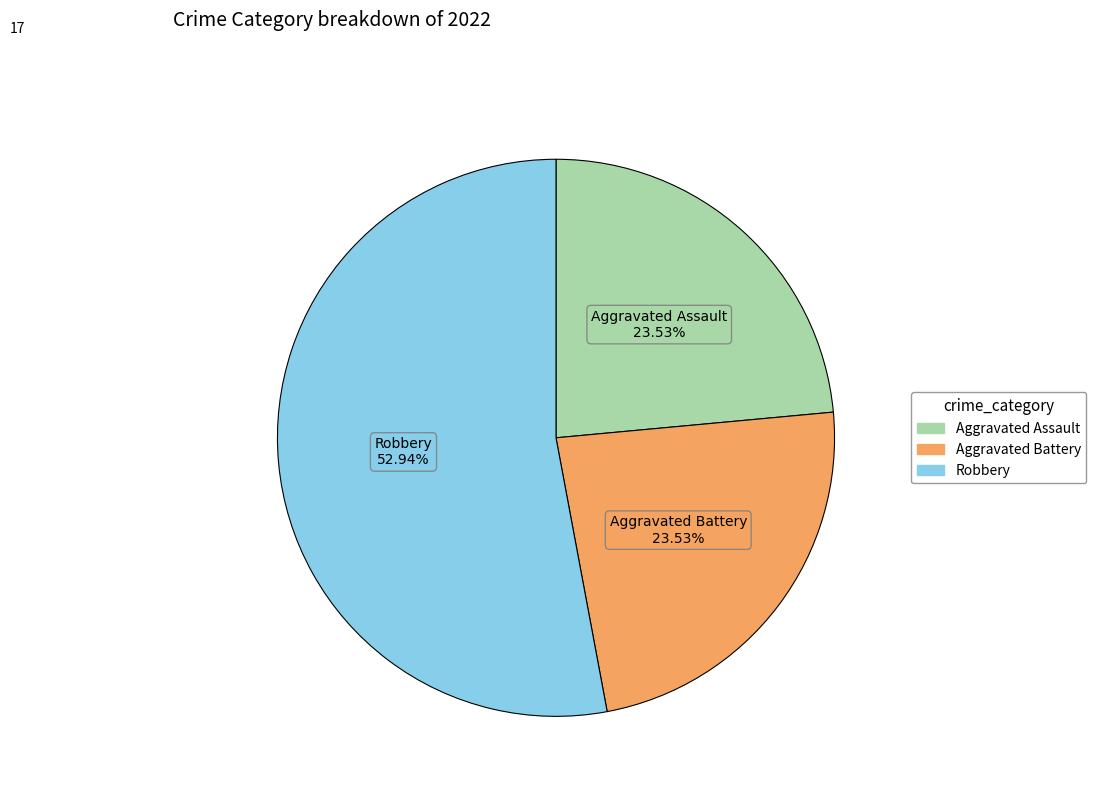

To the nearest percent, what percentage of the pie is Robbery?

53%